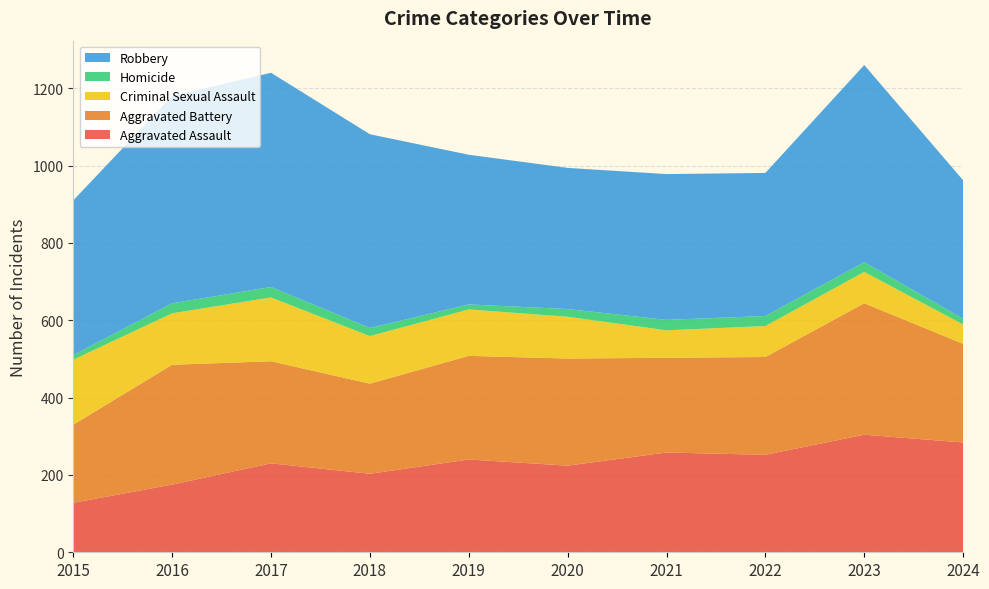

Reading left to right, extract all data points from this chart.

Aggravated Assault: 128	175	230	203	240	224	258	252	304	284
Aggravated Battery: 202	310	264	233	268	277	245	253	340	255
Criminal Sexual Assault: 168	133	165	123	120	108	71	80	81	50
Homicide: 12	26	27	21	13	20	27	26	25	15
Robbery: 400	536	554	501	387	365	377	370	510	358